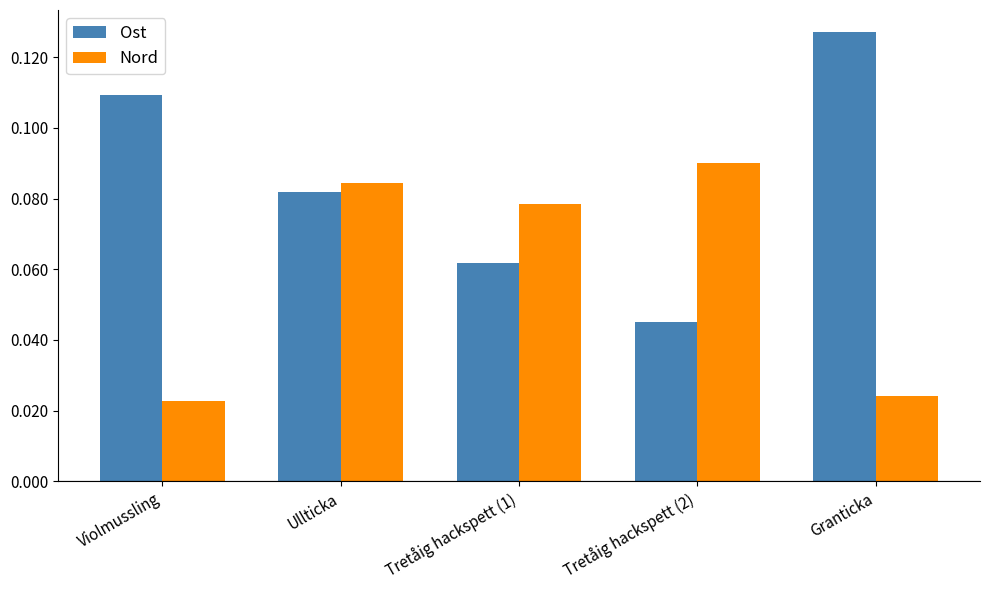

Is it true that Ost equals 0.2 at Violmussling?

False